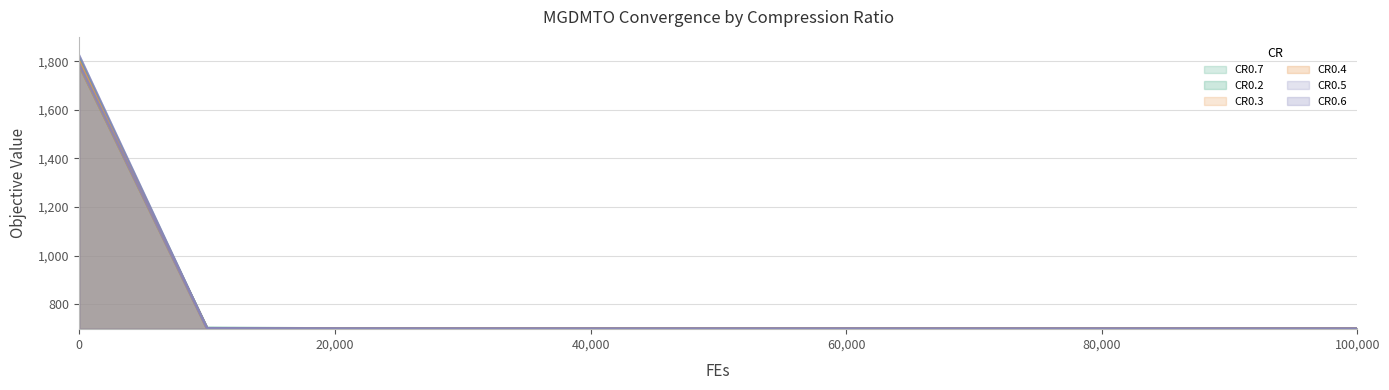

Does the chart have visible grid lines?

Yes